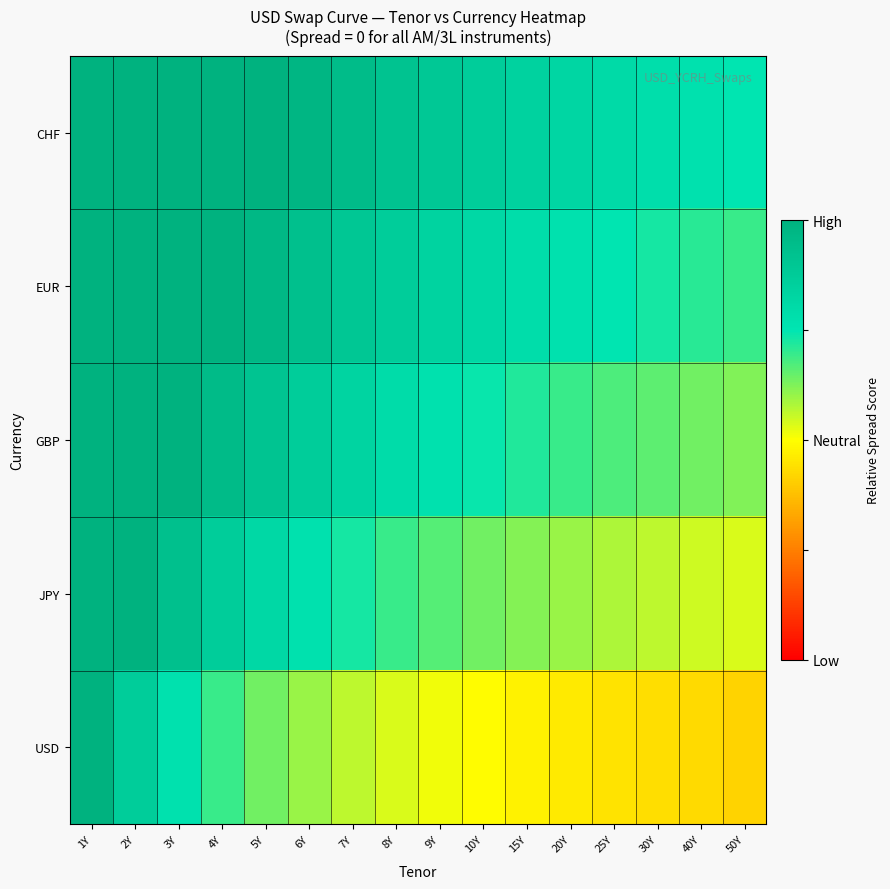

Which series has the largest range (max minus min)?

USD